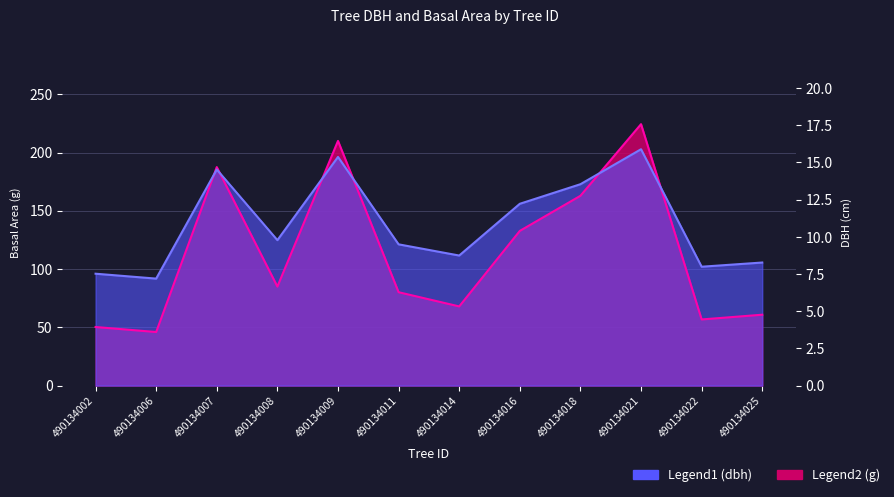

Reading right to left, transcribe all the data shown in this chart.

dbh: 105.6	102.0	202.8	172.8	156.0	111.6	121.2	196.2	124.8	185.4	91.8	96.0
g: 60.8	56.8	224.3	162.9	132.7	67.9	80.1	209.9	85.0	187.5	46.0	50.3